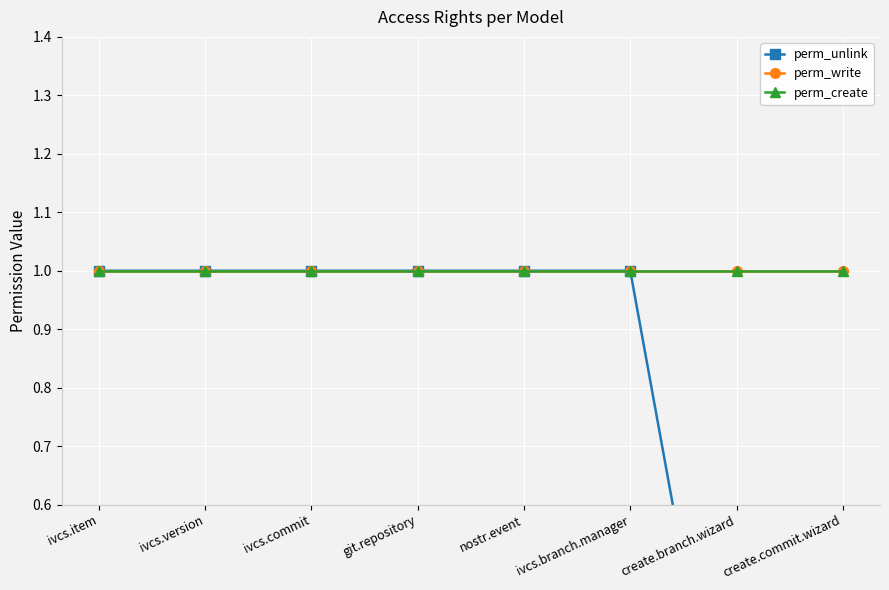

What is the value of the perm_unlink point at the 2nd from the left?

1